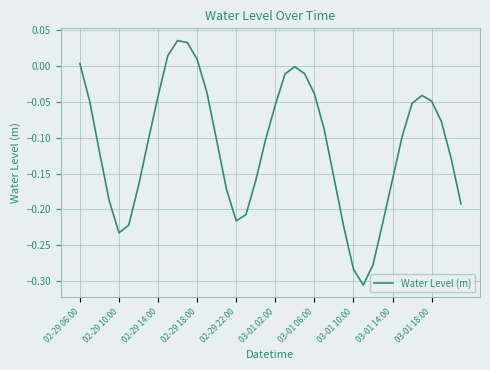

What is the difference between the maximum and minimum values?

0.3